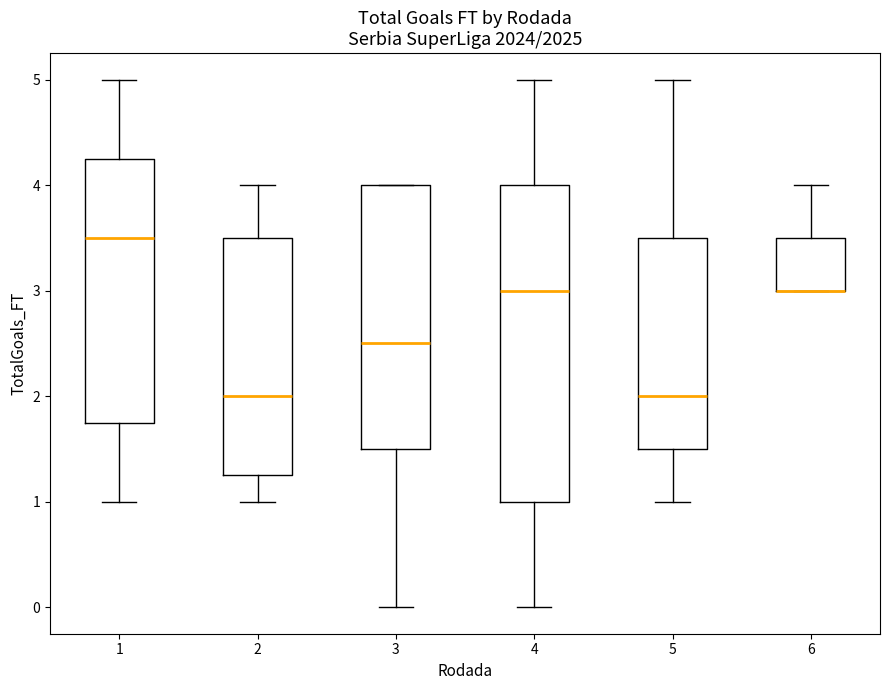

Reading left to right, read every box against the y-axis: the position of its median line, the range the box covers, and the ends of its whiskers. The values are not printed on the chart, so give them approximately, as read against the axis.

1: median 3.5, box 1.8 to 4.3, whiskers 1.0 to 5.0
2: median 2.0, box 1.3 to 3.5, whiskers 1.0 to 4.0
3: median 2.5, box 1.5 to 4.0, whiskers 0.0 to 4.0
4: median 3.0, box 1.0 to 4.0, whiskers 0.0 to 5.0
5: median 2.0, box 1.5 to 3.5, whiskers 1.0 to 5.0
6: median 3.0 (drawn on the box's lower edge), box 3.0 to 3.5, whiskers 3.0 to 4.0